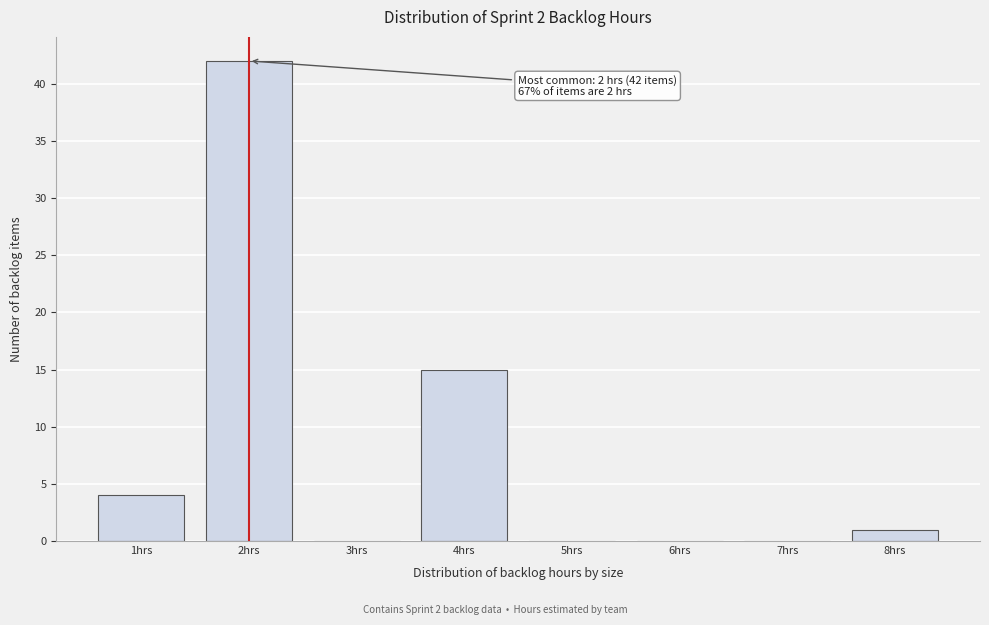

Which range on the x-axis has the tallest bar?

1.5 to 2.5